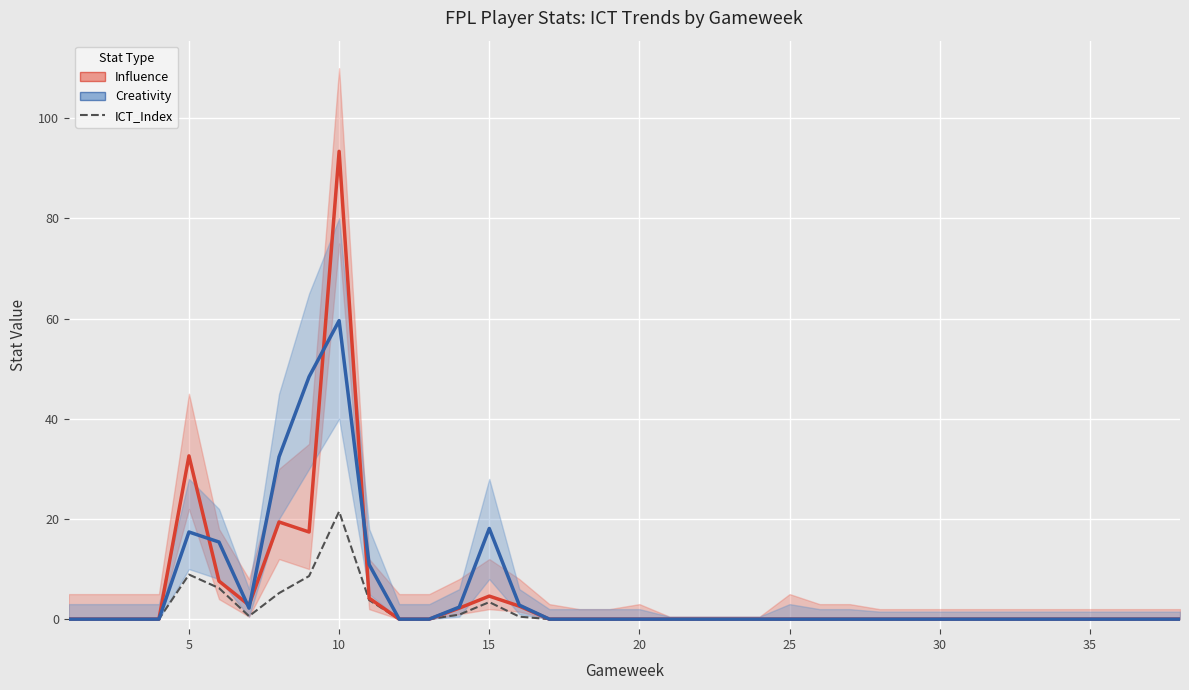

How many intersections are there between Influence and Creativity?

5